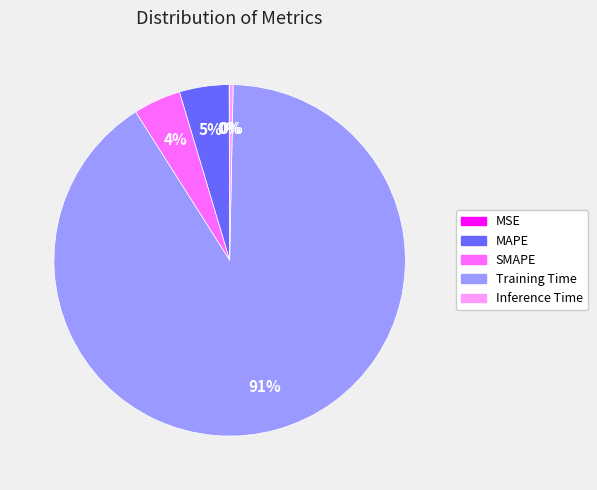

To the nearest percent, what portion does MAPE represent?

5%